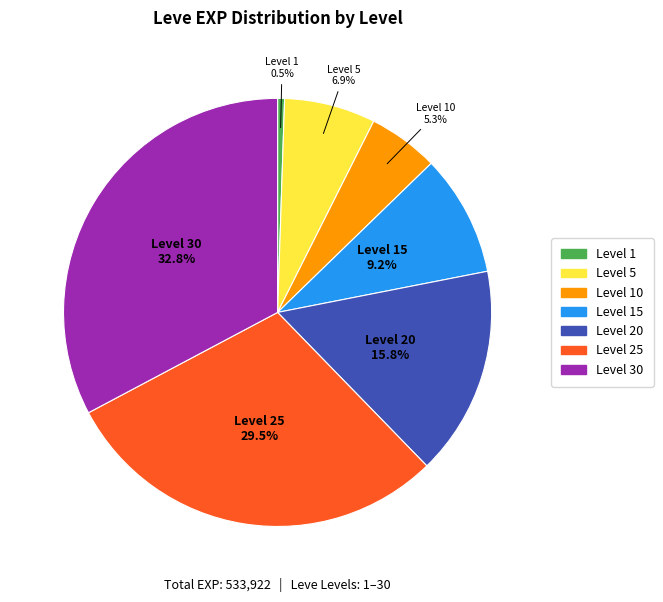

Is there a majority slice in this chart?

No